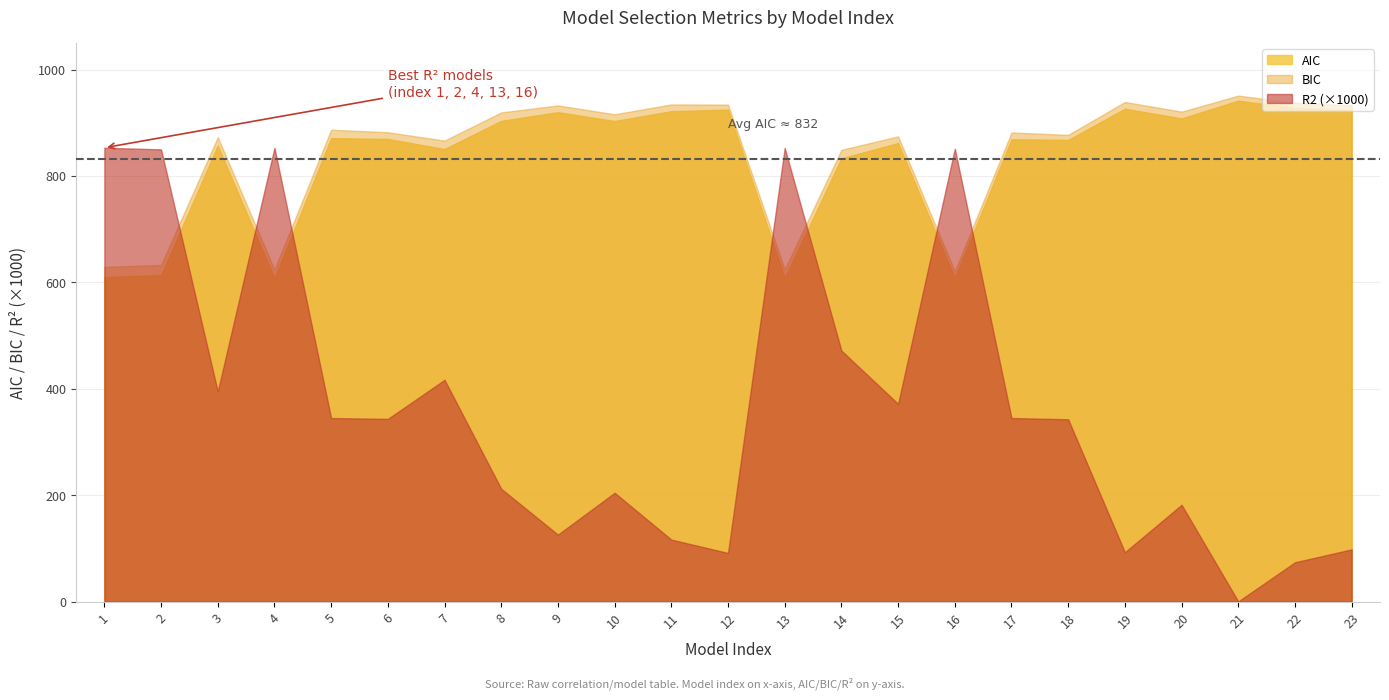

Which series has the largest range (max minus min)?

R2 (×1000)